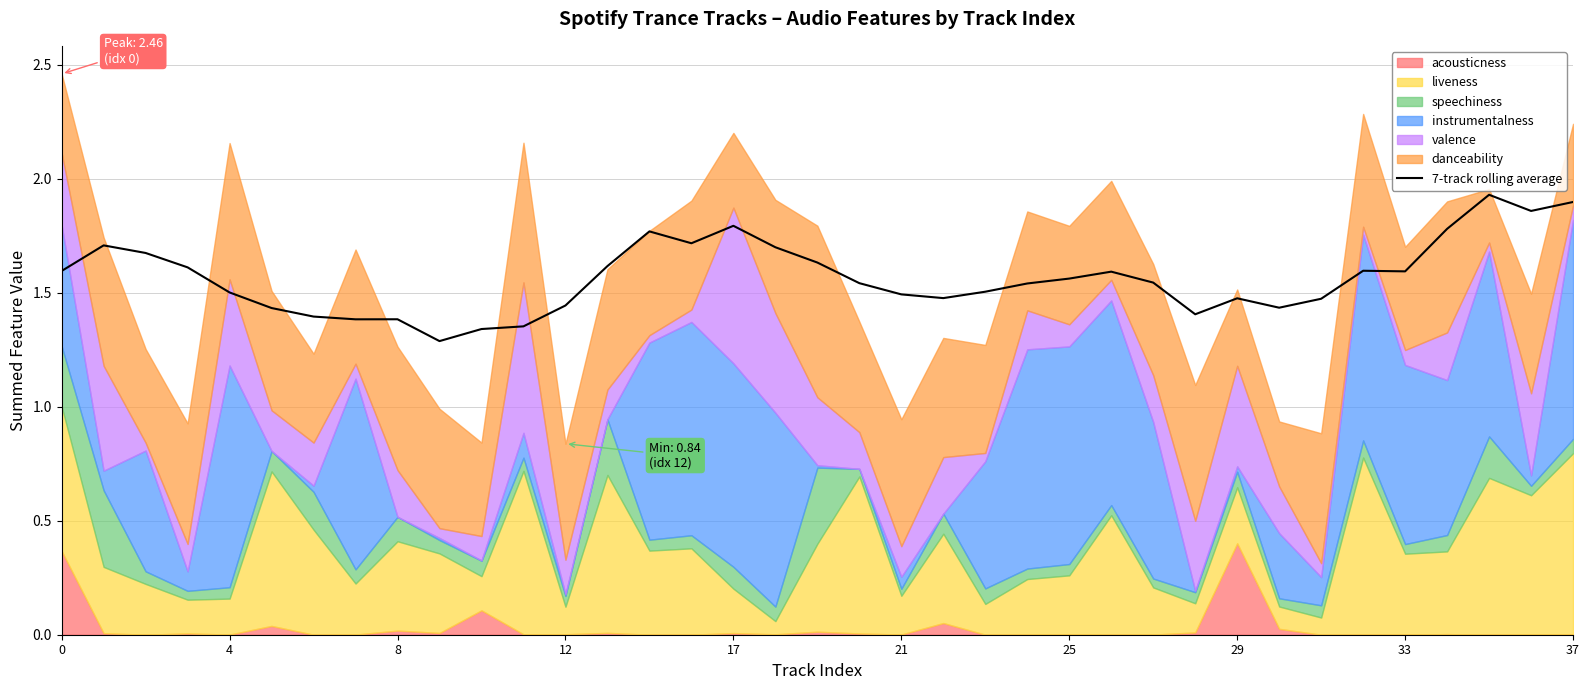

Does the chart display data point markers on the line(s)?

No